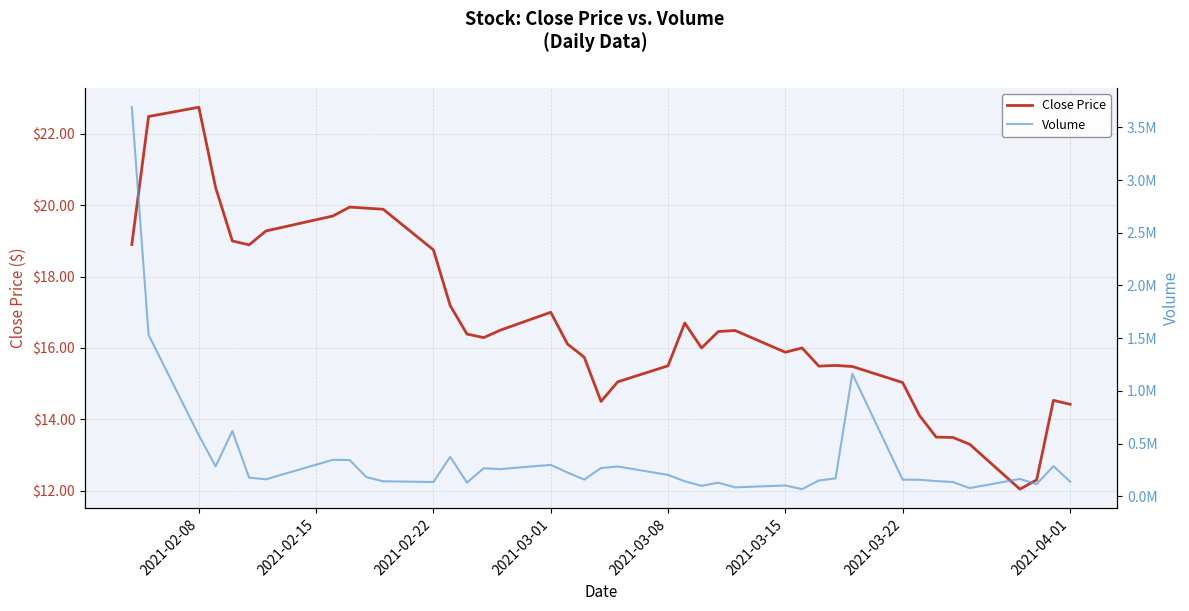

At how many categories does at least one series exceed 462636?

5